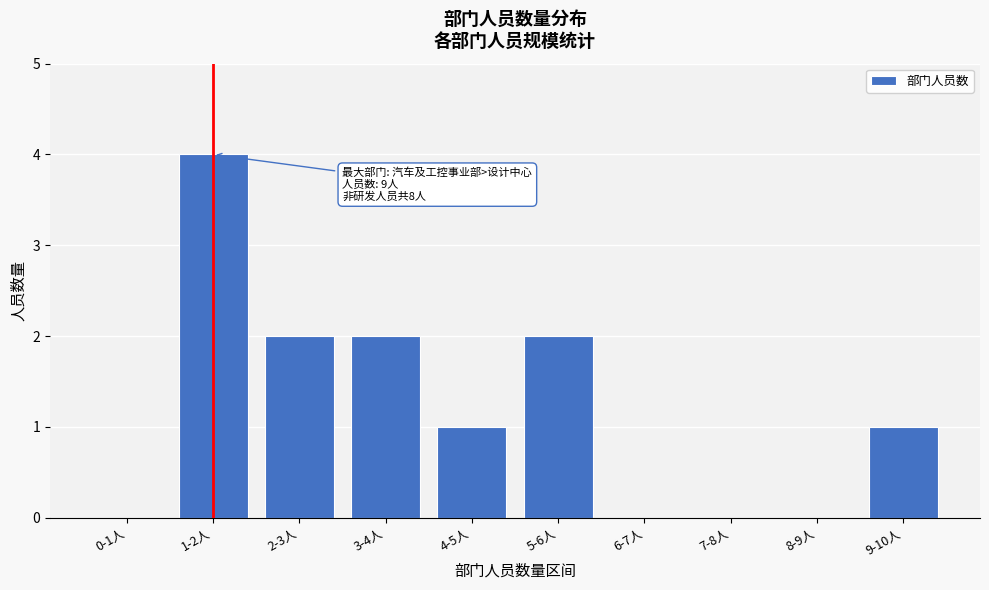

Reading left to right, list all the values displayed in this chart.

0-1人=0	1-2人=4	2-3人=2	3-4人=2	4-5人=1	5-6人=2	6-7人=0	7-8人=0	8-9人=0	9-10人=1